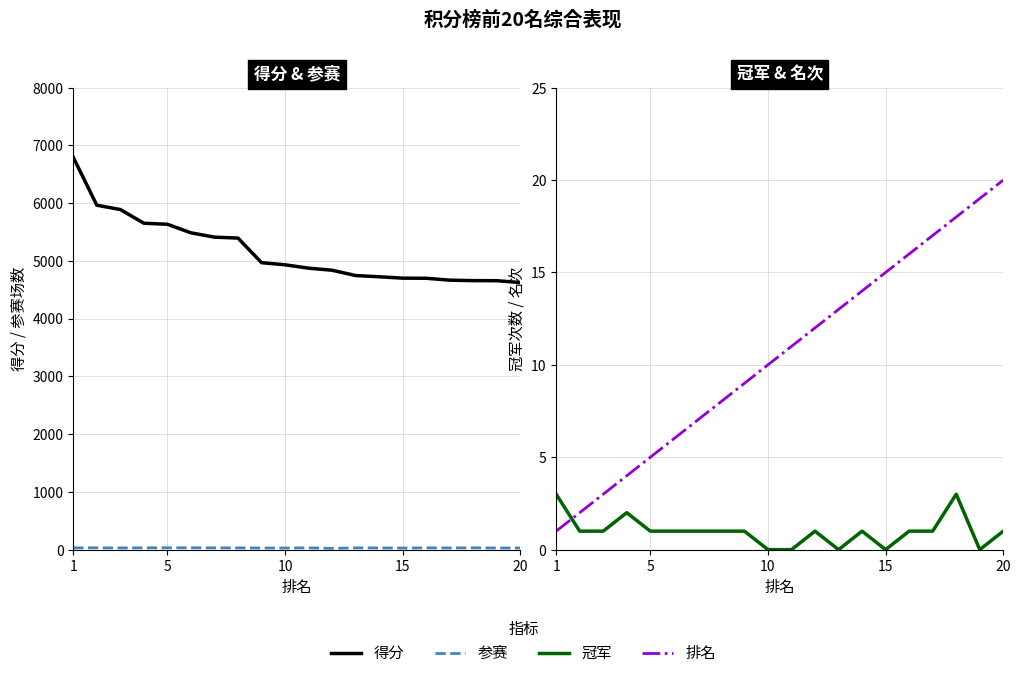

What is the sum of all 排名 values?

210